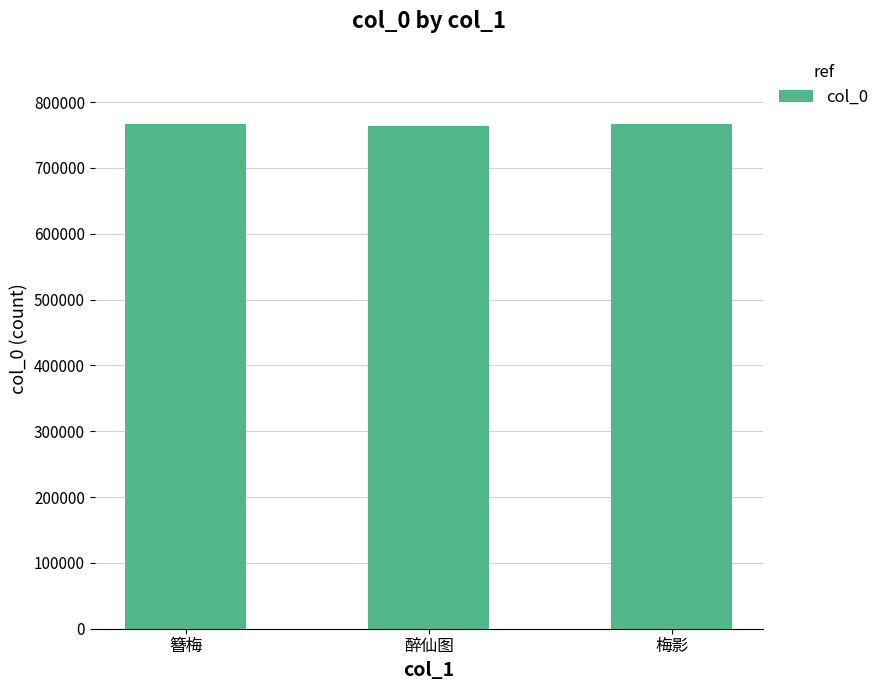

What is the greatest value displayed?

766077